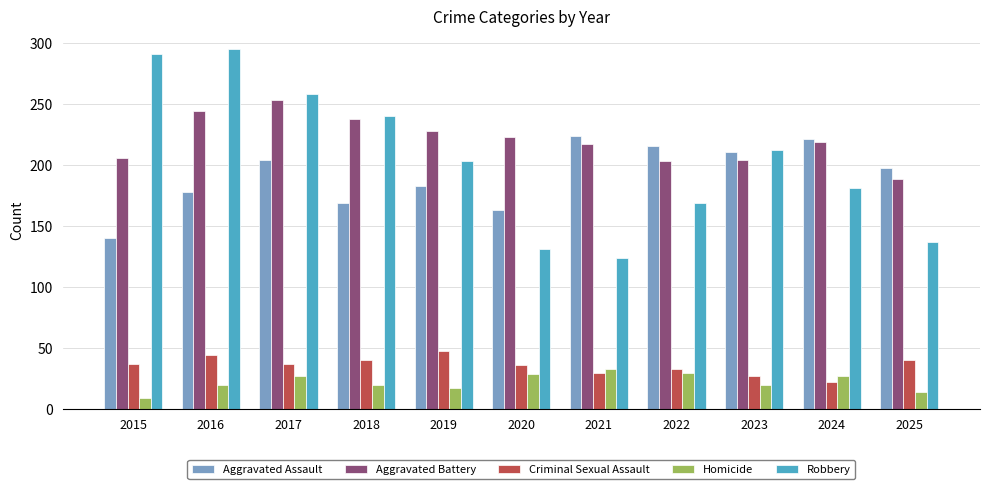

Read the Robbery value at 2023.

212